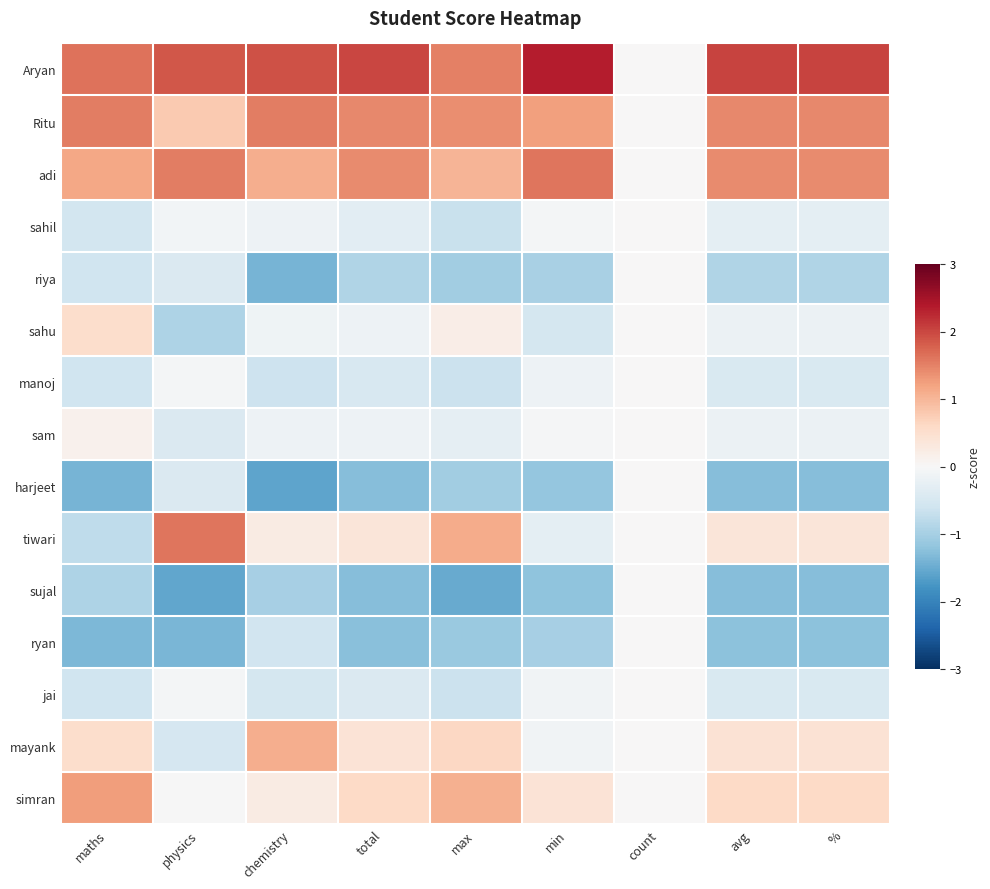

Reading left to right, extract all data points from this chart.

Aryan: maths=1.6	physics=1.9	chemistry=1.9	total=2.0	max=1.5	min=2.4	count=0.0	avg=2.0	%=2.0
Ritu: maths=1.5	physics=0.8	chemistry=1.5	total=1.4	max=1.4	min=1.2	count=0.0	avg=1.5	%=1.5
adi: maths=1.2	physics=1.5	chemistry=1.1	total=1.4	max=1.0	min=1.6	count=0.0	avg=1.4	%=1.4
sahil: maths=-0.6	physics=-0.1	chemistry=-0.2	total=-0.3	max=-0.7	min=-0.1	count=0.0	avg=-0.3	%=-0.3
riya: maths=-0.6	physics=-0.4	chemistry=-1.4	total=-0.9	max=-1.0	min=-1.0	count=0.0	avg=-0.9	%=-0.9
sahu: maths=0.5	physics=-0.9	chemistry=-0.1	total=-0.2	max=0.2	min=-0.5	count=0.0	avg=-0.2	%=-0.2
manoj: maths=-0.6	physics=-0.0	chemistry=-0.6	total=-0.5	max=-0.6	min=-0.1	count=0.0	avg=-0.5	%=-0.5
sam: maths=0.1	physics=-0.4	chemistry=-0.2	total=-0.2	max=-0.3	min=-0.0	count=0.0	avg=-0.2	%=-0.2
harjeet: maths=-1.4	physics=-0.4	chemistry=-1.6	total=-1.3	max=-1.0	min=-1.2	count=0.0	avg=-1.3	%=-1.3
tiwari: maths=-0.8	physics=1.6	chemistry=0.3	total=0.4	max=1.1	min=-0.3	count=0.0	avg=0.4	%=0.4
sujal: maths=-0.9	physics=-1.6	chemistry=-1.0	total=-1.3	max=-1.5	min=-1.2	count=0.0	avg=-1.3	%=-1.3
ryan: maths=-1.4	physics=-1.4	chemistry=-0.6	total=-1.2	max=-1.1	min=-1.0	count=0.0	avg=-1.2	%=-1.2
jai: maths=-0.6	physics=-0.0	chemistry=-0.5	total=-0.4	max=-0.6	min=-0.1	count=0.0	avg=-0.5	%=-0.5
mayank: maths=0.5	physics=-0.5	chemistry=1.1	total=0.4	max=0.6	min=-0.1	count=0.0	avg=0.4	%=0.4
simran: maths=1.3	physics=-0.0	chemistry=0.3	total=0.6	max=1.1	min=0.4	count=0.0	avg=0.6	%=0.6